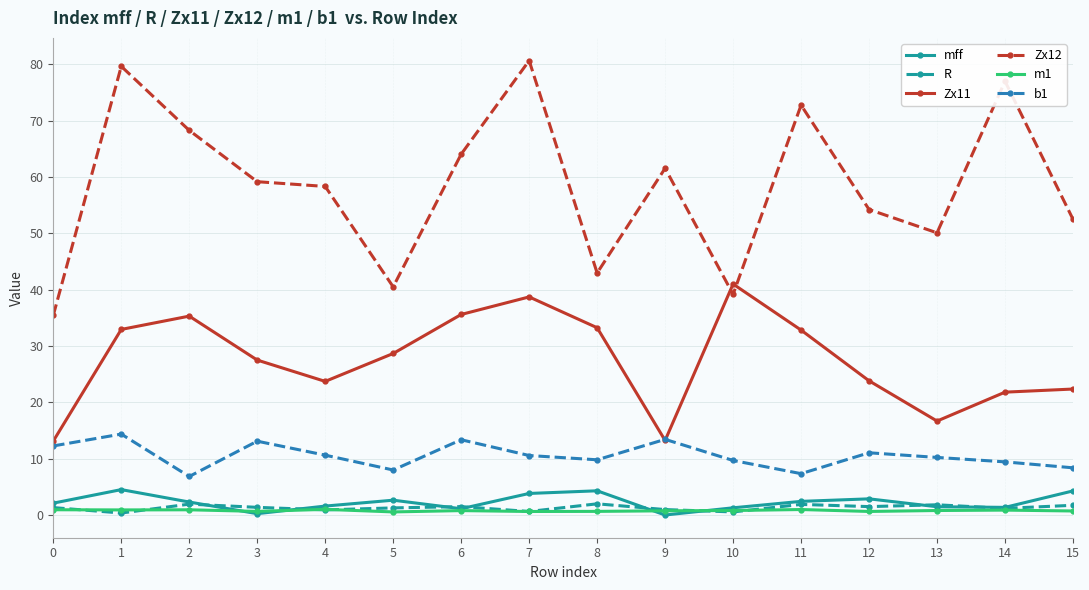

How many lines are shown in the chart?

6